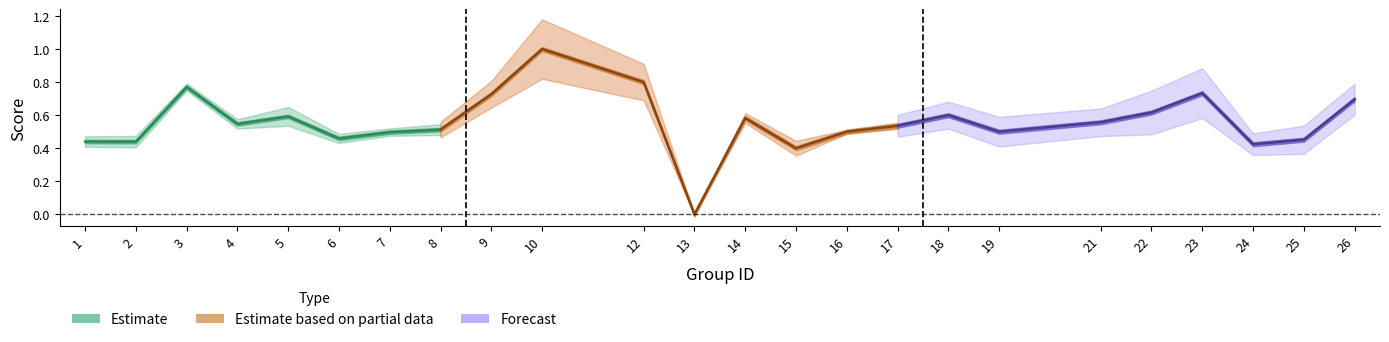

True or false: kappa has a value of 0.0 at 17.

False